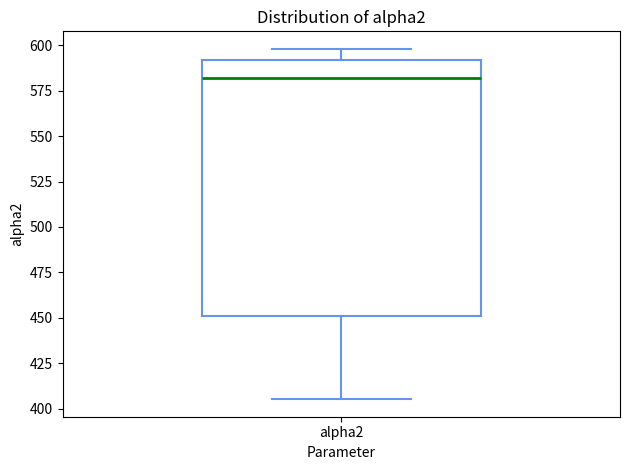

Read this box plot against the y-axis: the position of the median line, the range covered by the box, and the ends of both whiskers. The values are not printed on the chart, so give them approximately, as read against the axis.

median 580, box 450 to 590, whiskers 405 to 600